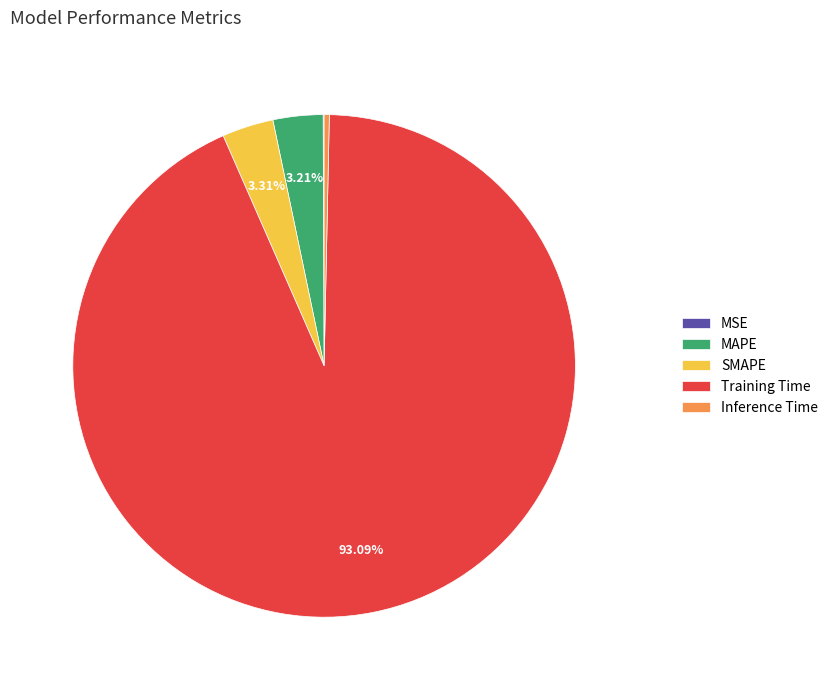

Does any single category account for the majority?

Yes